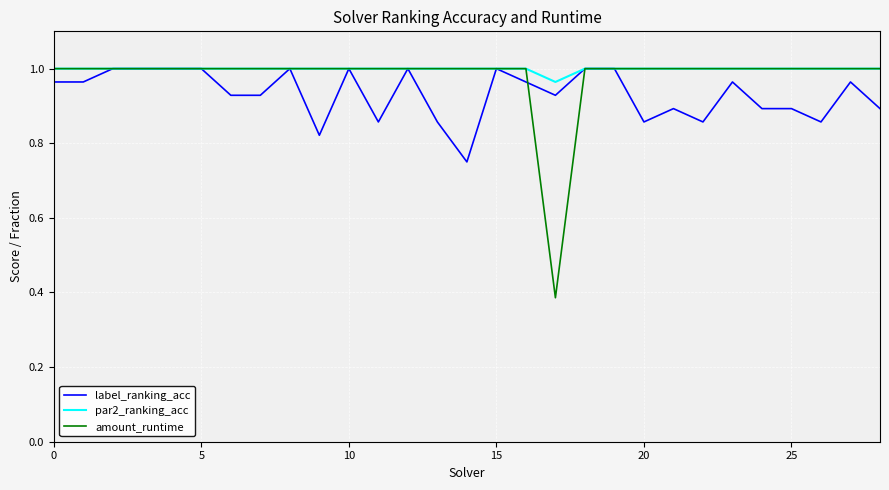

What are all the series names shown in the legend?

label_ranking_acc, par2_ranking_acc, amount_runtime